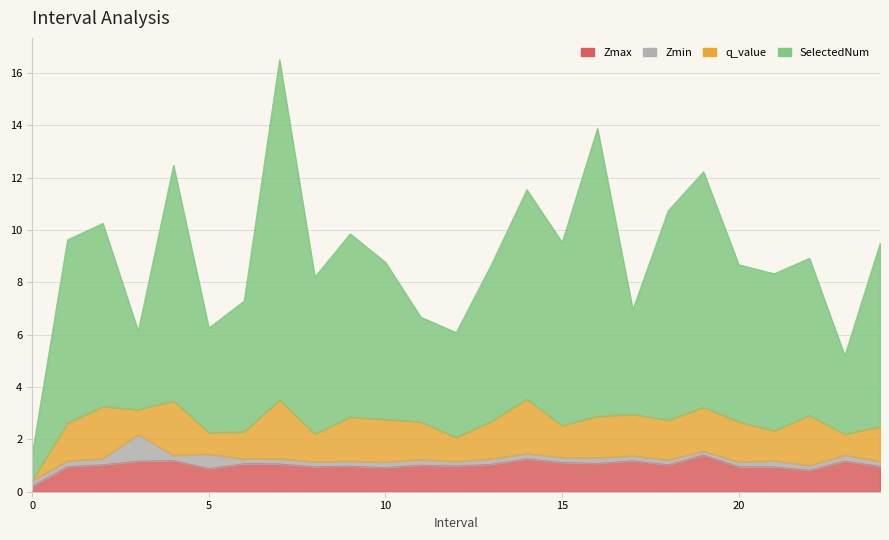

The value of Zmax at 14.0 is 0.6. True or false?

False